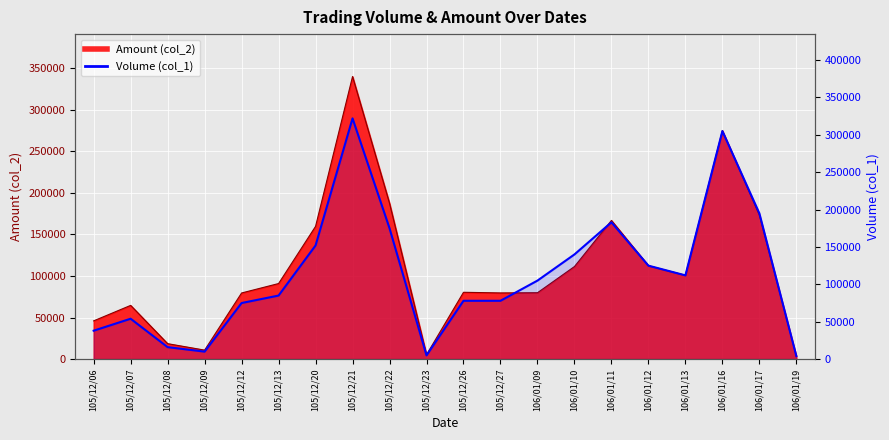

What is the average value?

112850